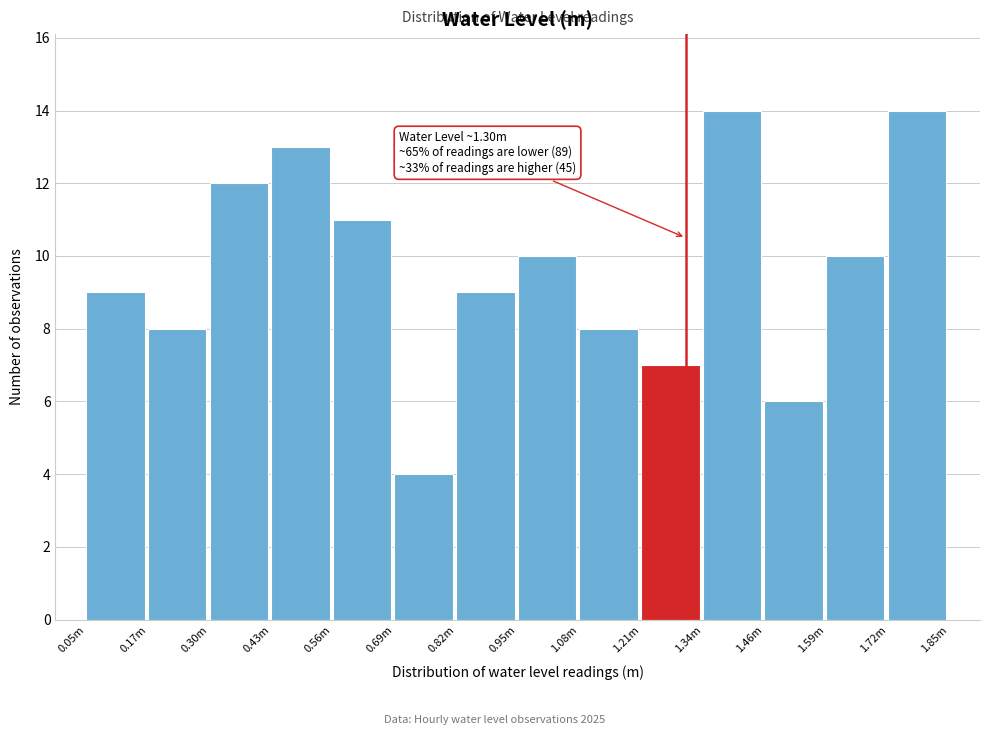

Reading right to left, list all the values displayed in this chart.

1.72m=14	1.59m=10	1.46m=6	1.34m=14	1.21m=7	1.08m=8	0.95m=10	0.82m=9	0.69m=4	0.56m=11	0.43m=13	0.30m=12	0.17m=8	0.05m=9